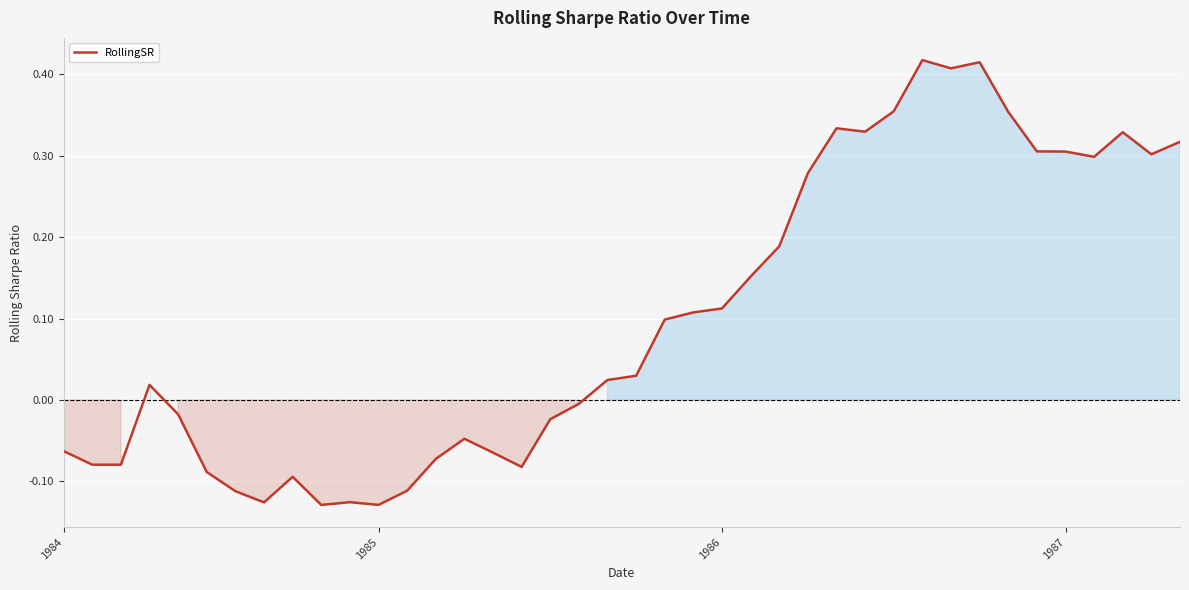

What is the difference between the maximum and minimum values?

0.5